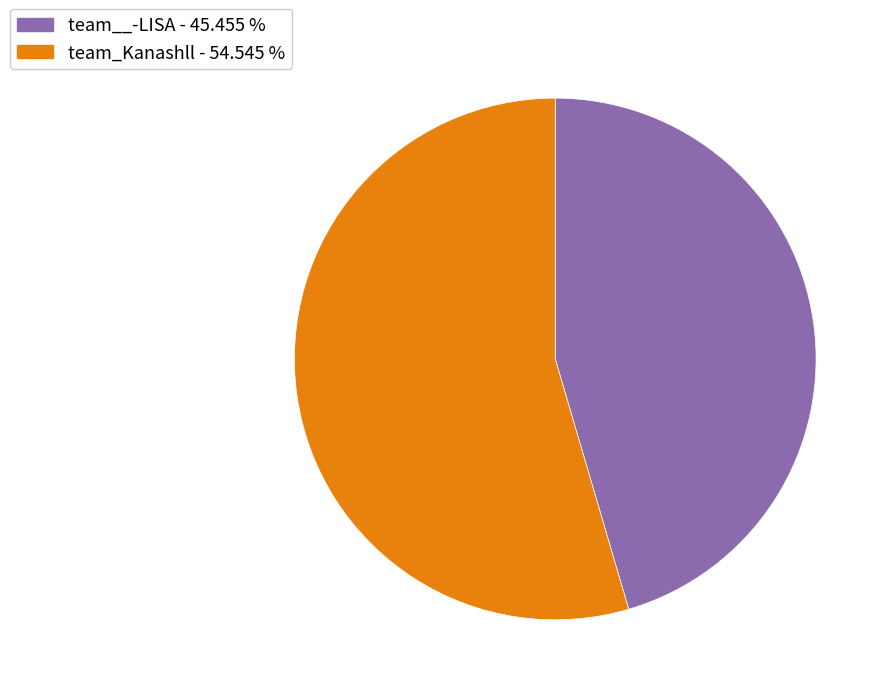

Is the sum of team__-LISA and team_Kanashll greater than half?

Yes